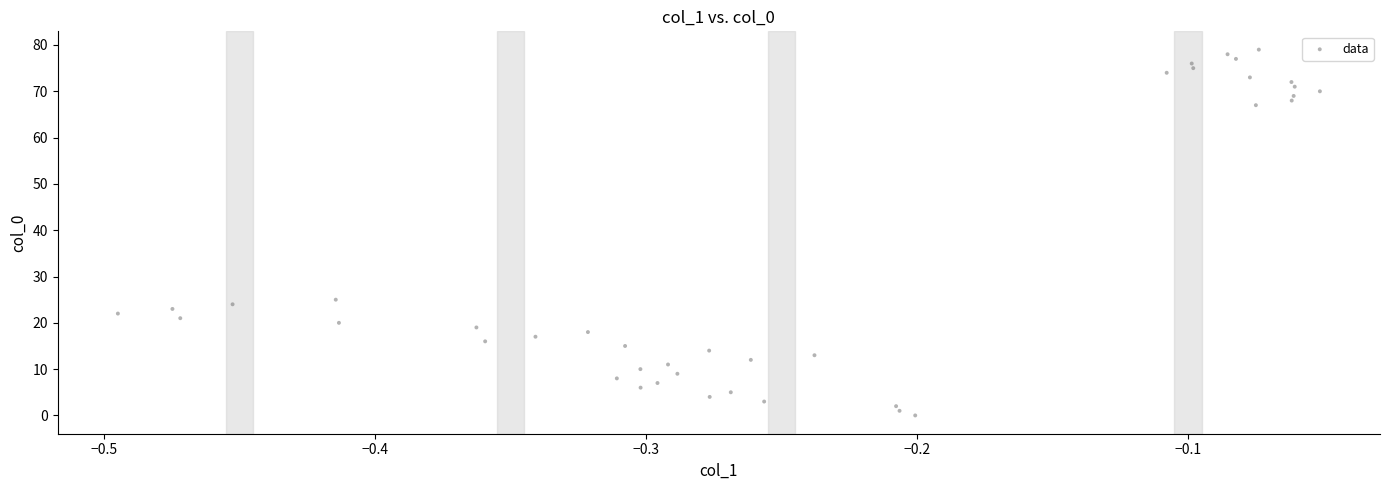

What is the range of Y values (max minus min)?

79